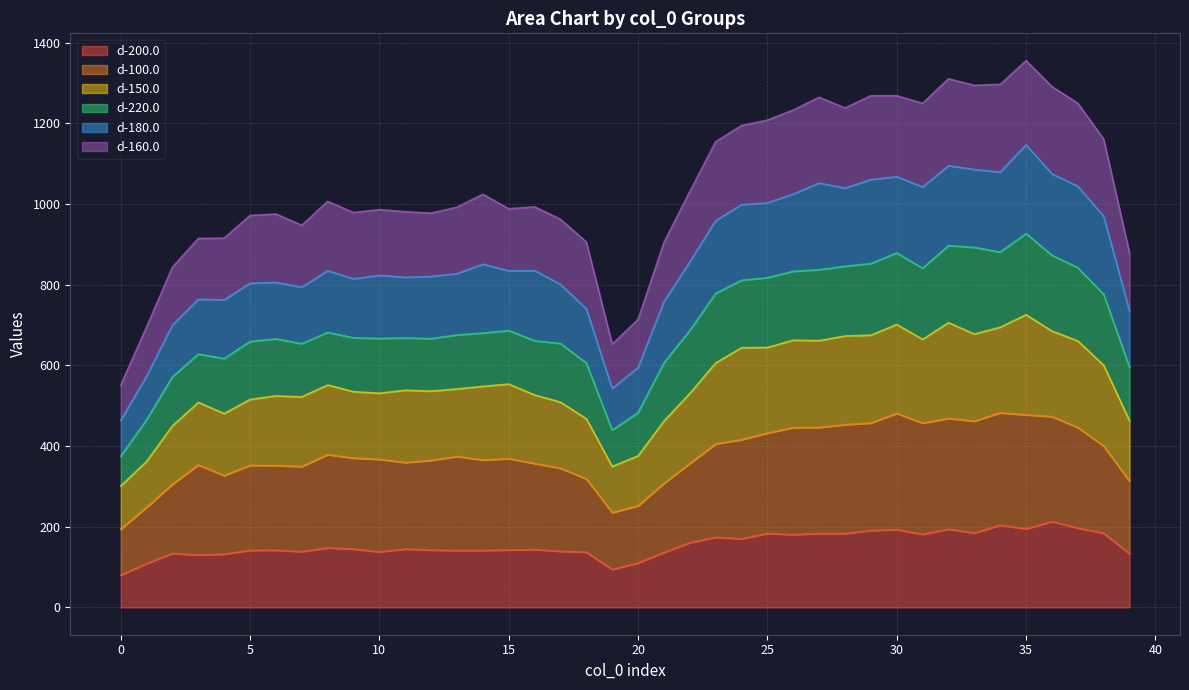

Is it true that d-100.0 equals 496.6 at 21?

False